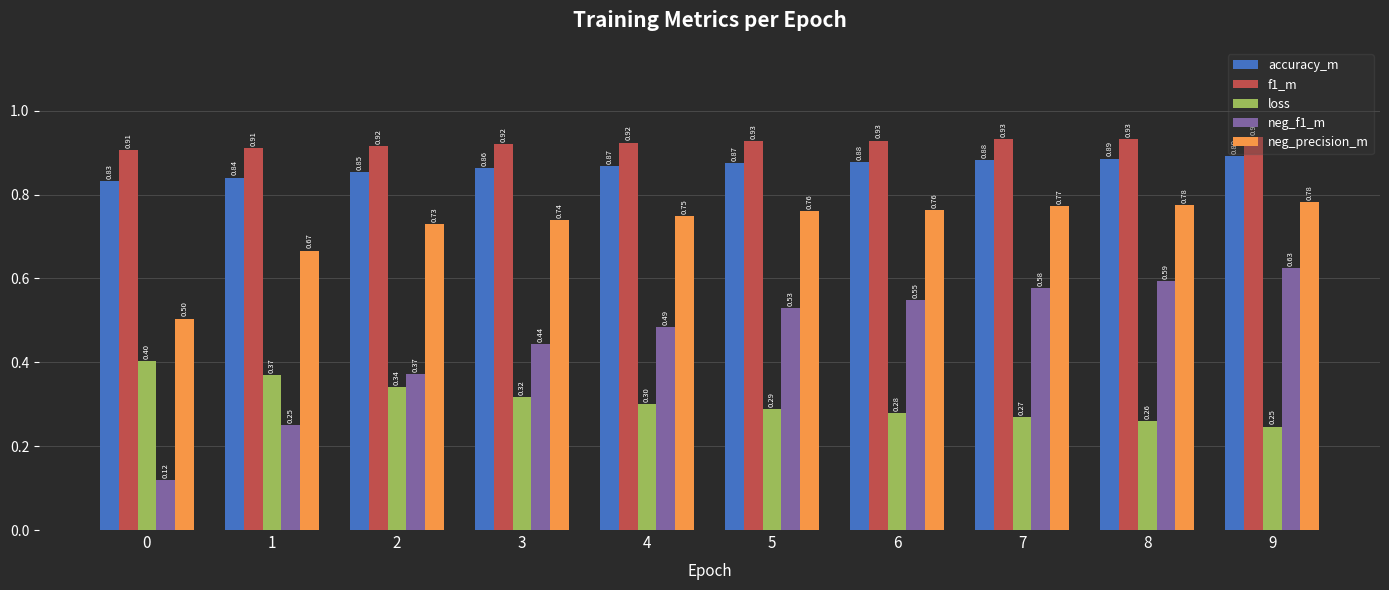

What are all the series names shown in the legend?

accuracy_m, f1_m, loss, neg_f1_m, neg_precision_m